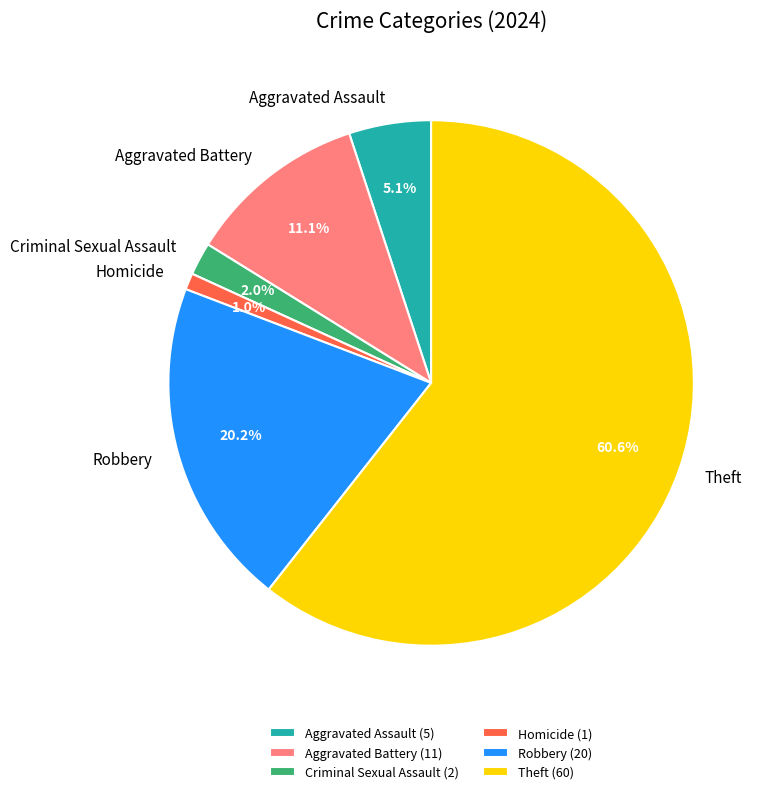

To the nearest percent, what portion does Robbery represent?

20%